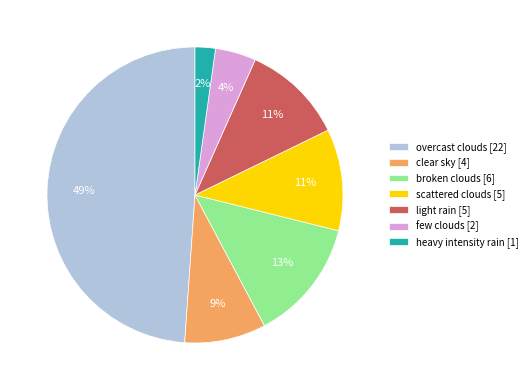

How many segments does this pie chart have?

7